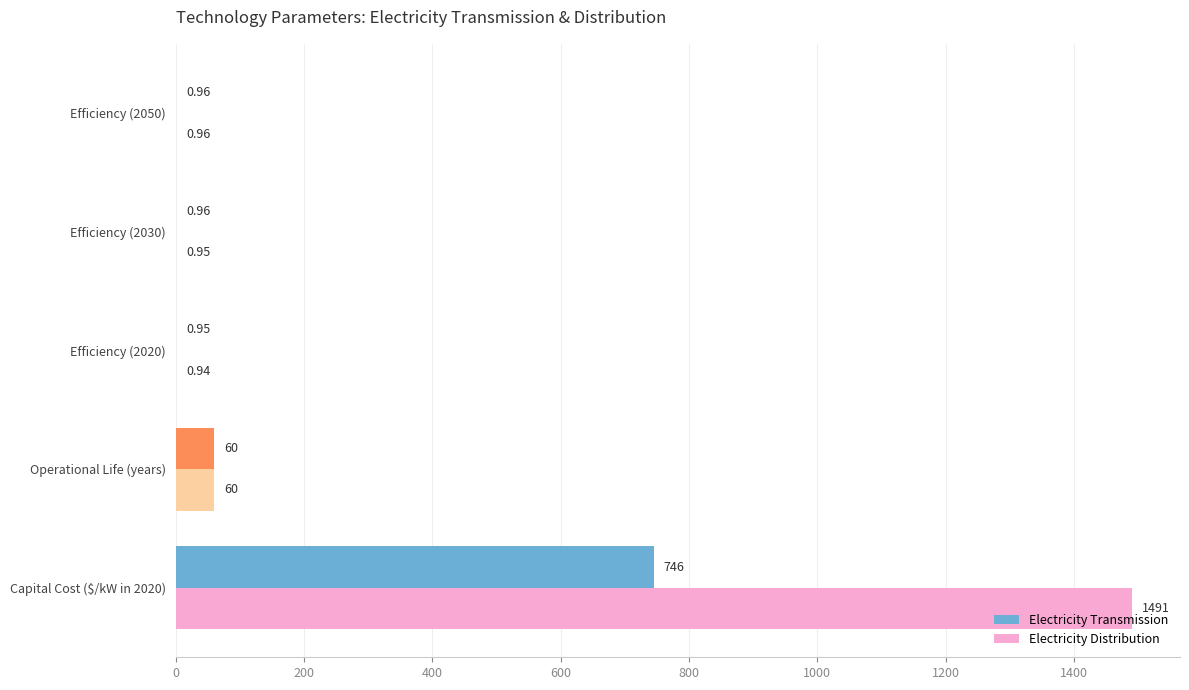

Between Operational Life (years) and Efficiency (2020), which series saw the biggest shift?

Electricity Distribution